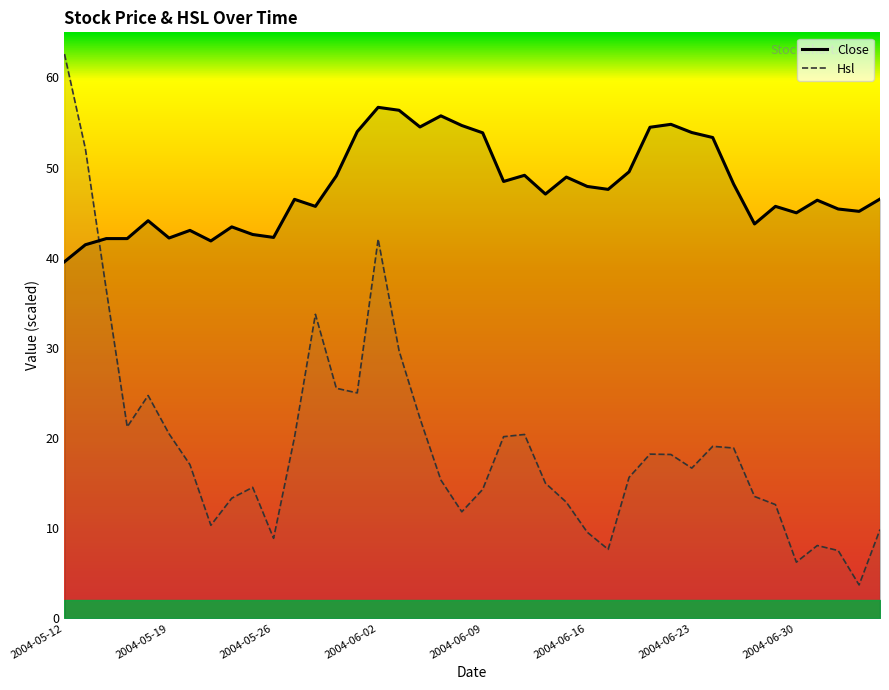

List the labels in order of Close value, smallest first.

2004-05-12, 2004-05-13, 2004-05-21, 2004-05-14, 2004-05-17, 2004-05-19, 2004-05-26, 2004-05-25, 2004-05-20, 2004-05-24, 2004-06-28, 2004-05-18, 2004-06-30, 2004-07-05, 2004-07-02, 2004-05-28, 2004-06-29, 2004-07-01, 2004-05-27, 2004-07-06, 2004-06-14, 2004-06-17, 2004-06-16, 2004-06-25, 2004-06-10, 2004-06-15, 2004-05-31, 2004-06-11, 2004-06-18, 2004-06-24, 2004-06-09, 2004-06-23, 2004-06-01, 2004-06-21, 2004-06-04, 2004-06-08, 2004-06-22, 2004-06-07, 2004-06-03, 2004-06-02